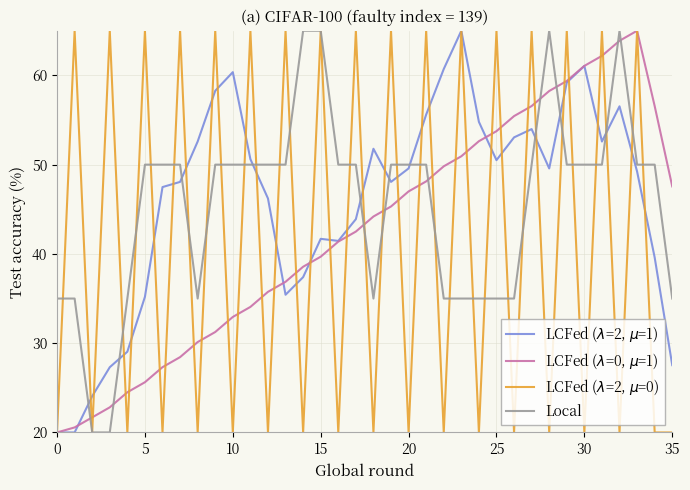

What is the smallest value displayed?

20.0